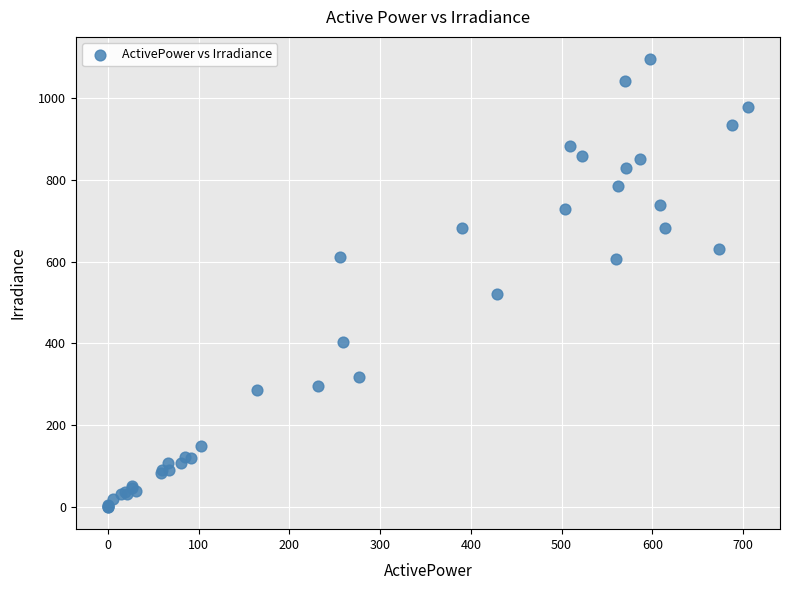

What Y value in the scatter plot is closest to 547?

520